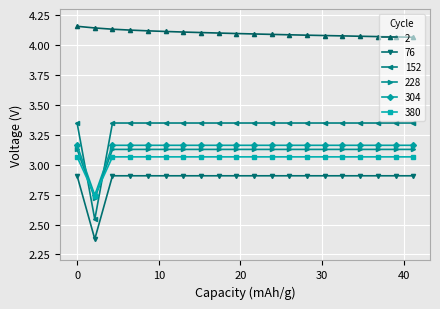

Which series has the largest total across all categories?

2